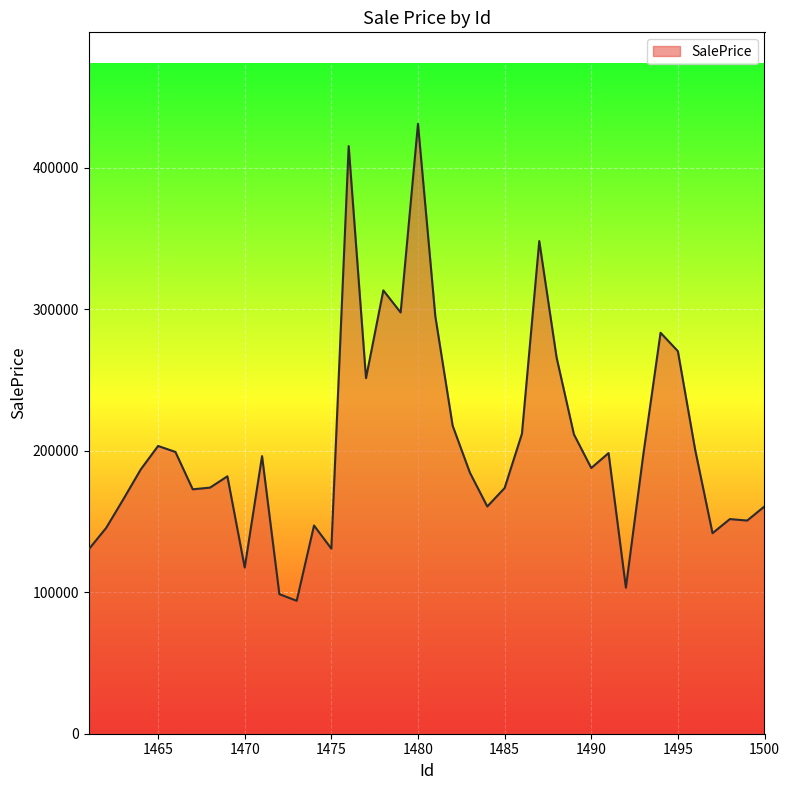

What is the difference between the maximum and minimum values?

337045.6